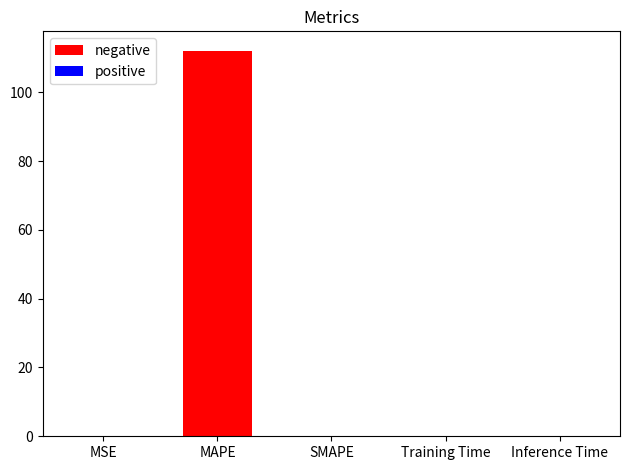

What is the approximate value at MAPE?

112.1